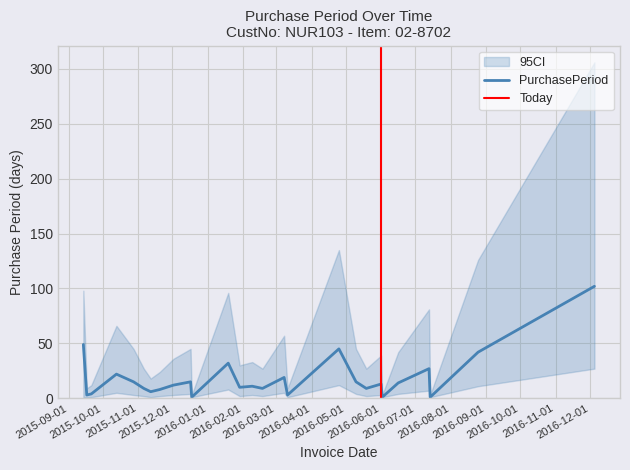

What is the difference between the values at 2016-02-18 and 2016-07-13?

18